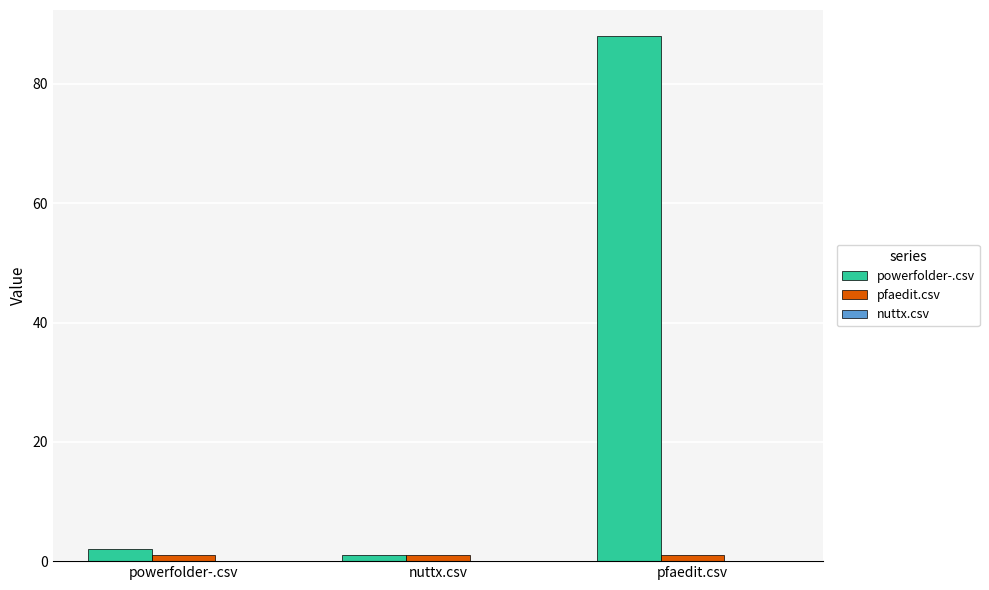

Which series has the largest total across all categories?

powerfolder-.csv